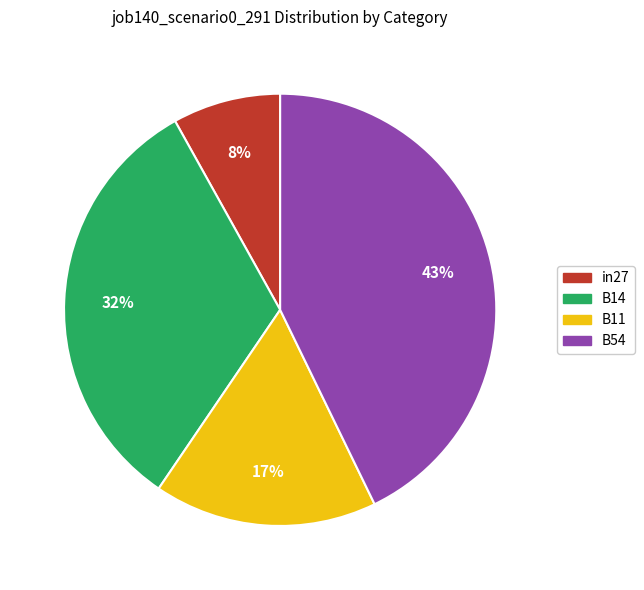

Is the sum of in27 and B14 greater than half?

No